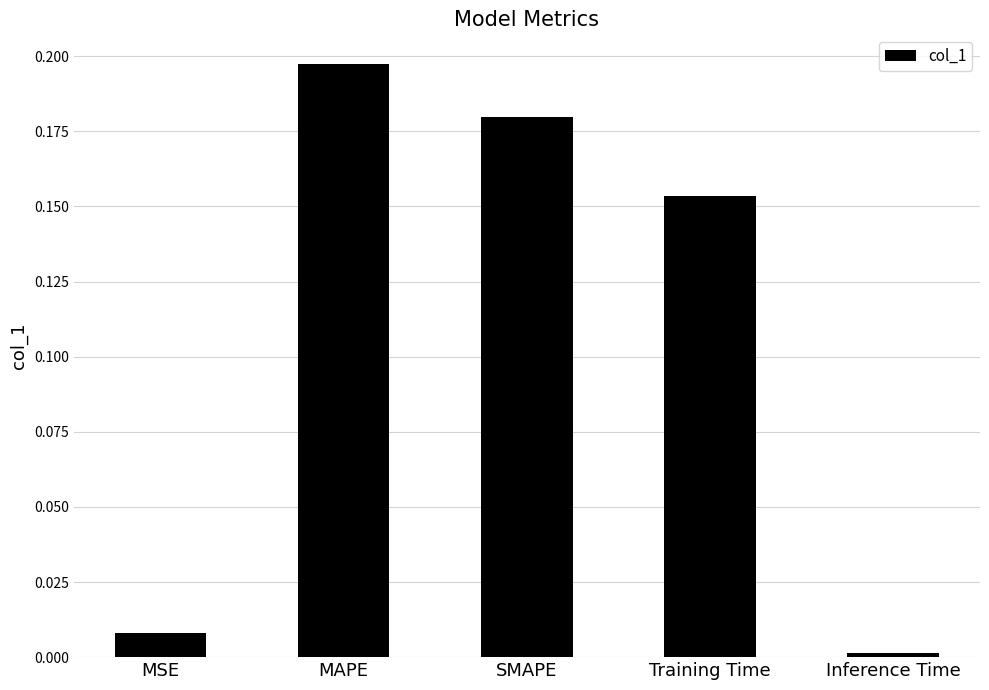

Is it true that the value at Inference Time is 0.0?

True